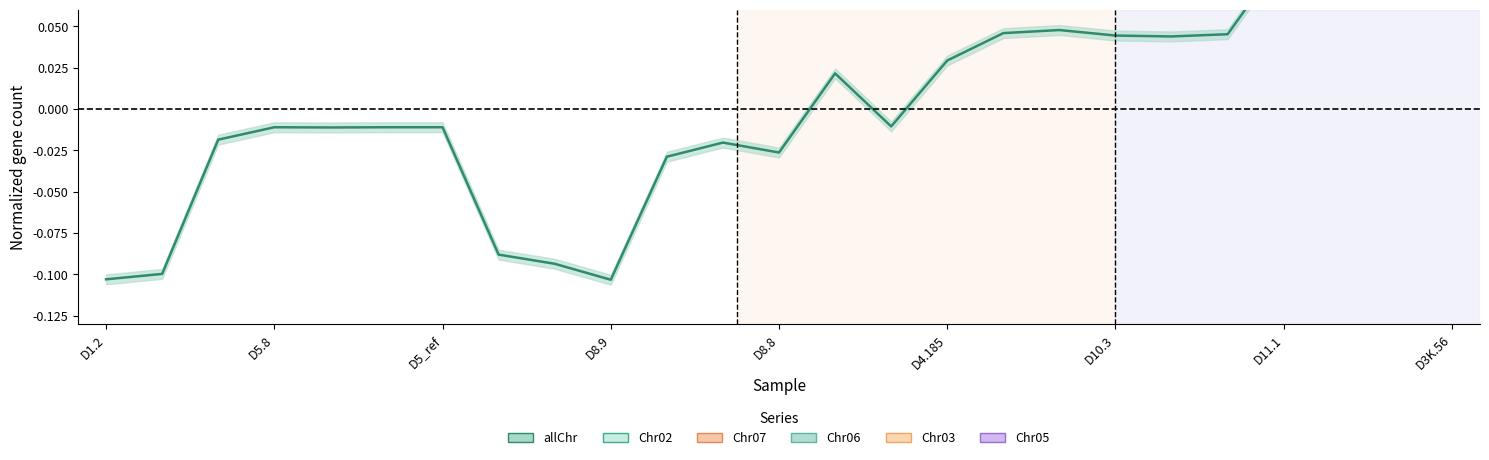

What is the greatest value displayed?

0.1